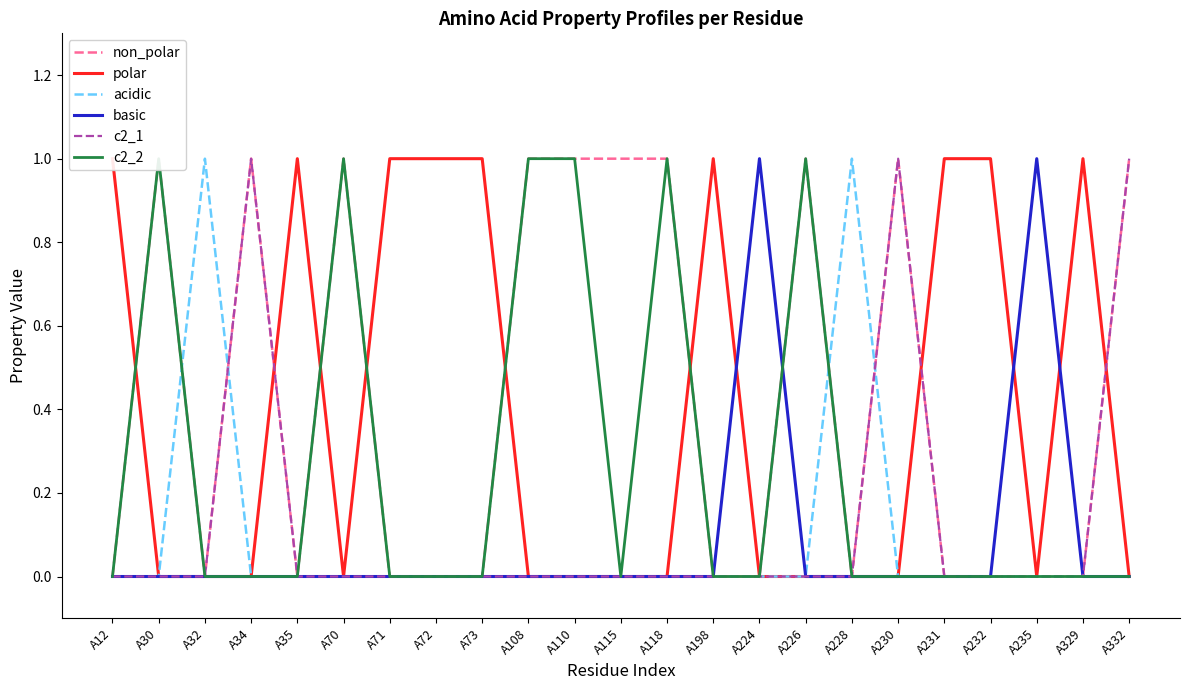

At how many categories does at least one series exceed 0?

23